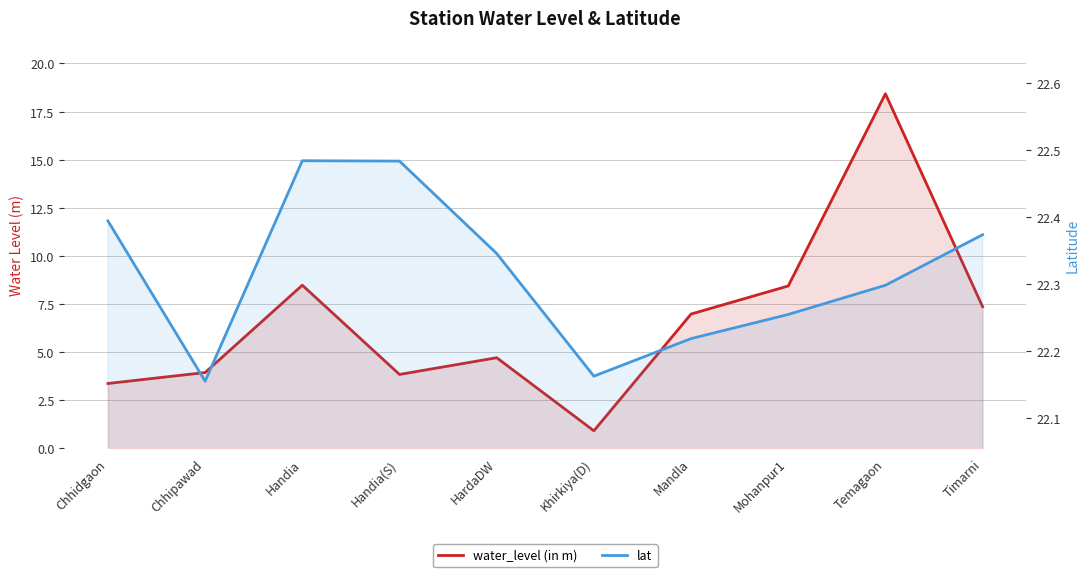

Where is water_level (in m) nearest to the value 9?

Handia